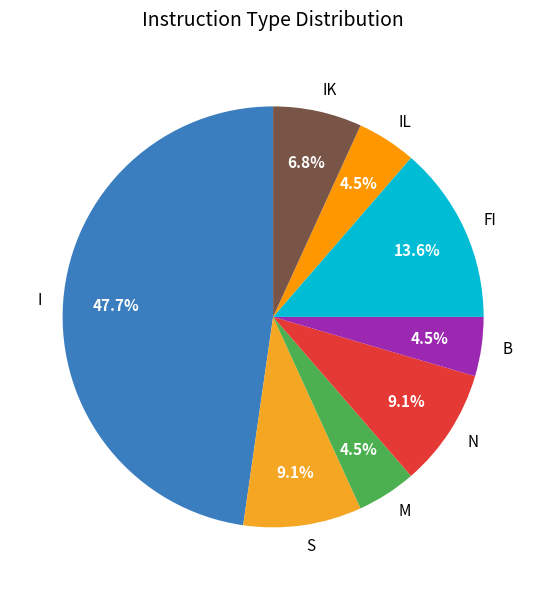

Is there a majority slice in this chart?

No